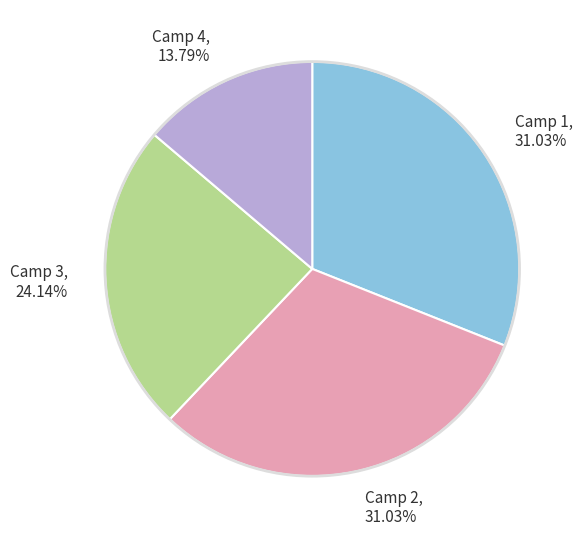

Count the number of slices in the pie.

4